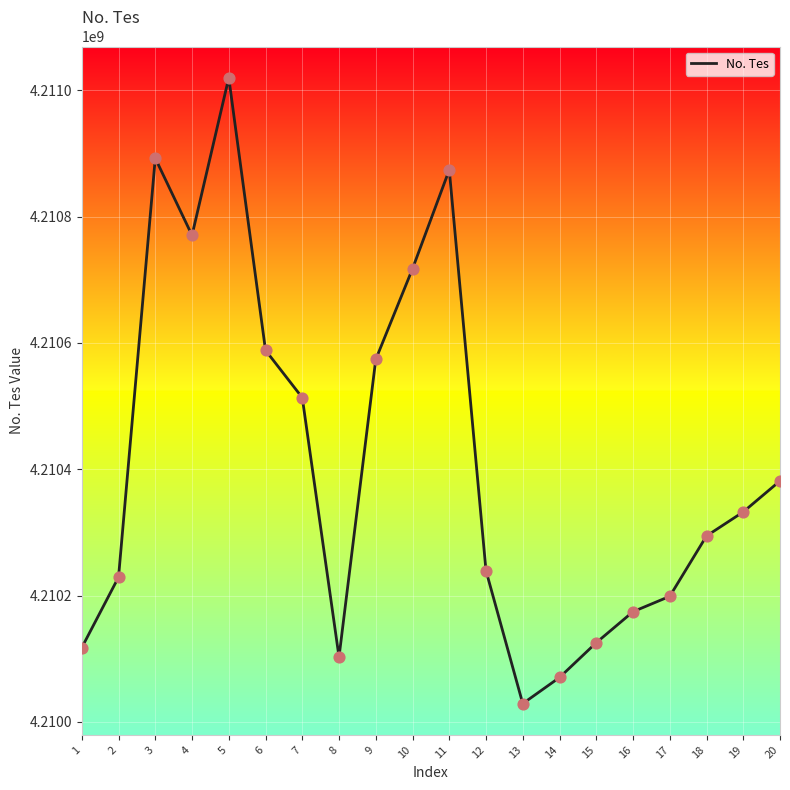

Which has a higher value, 5 or 20?

5